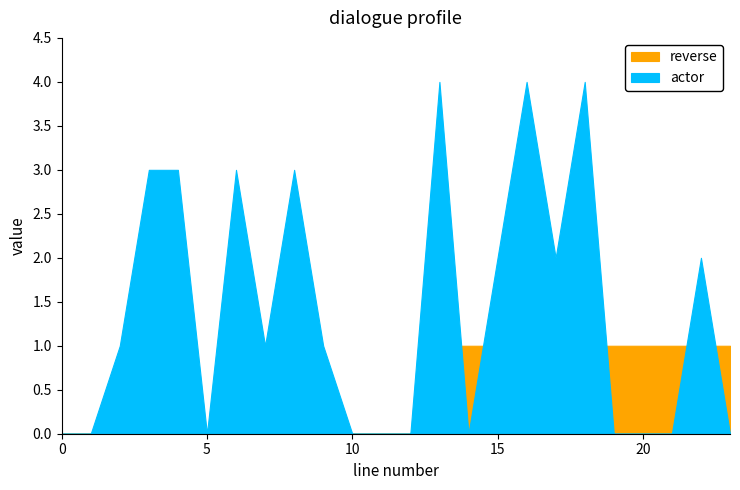

What are all the series names shown in the legend?

reverse, actor